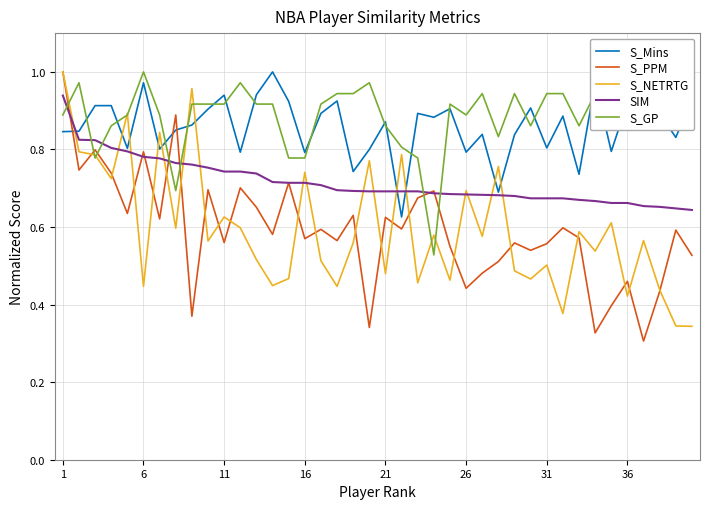

Which series has the largest range (max minus min)?

S_PPM